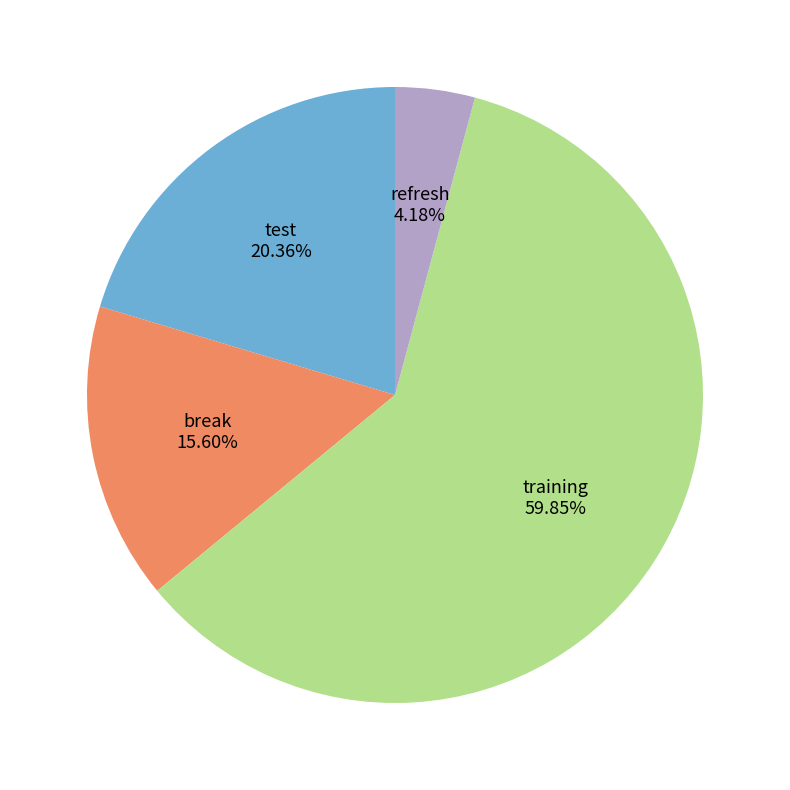

True or false: training accounts for 52% of the total.

False